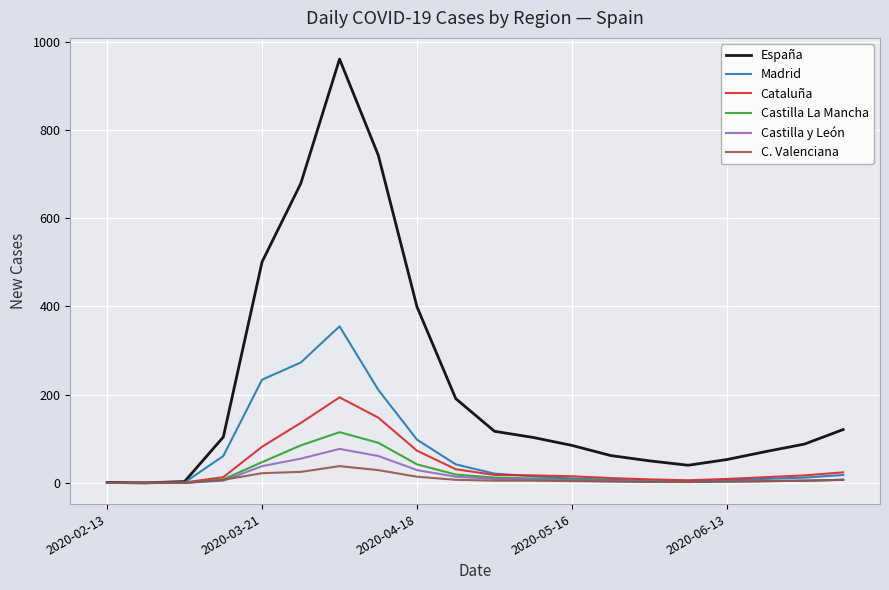

Which series has the widest spread of values?

España